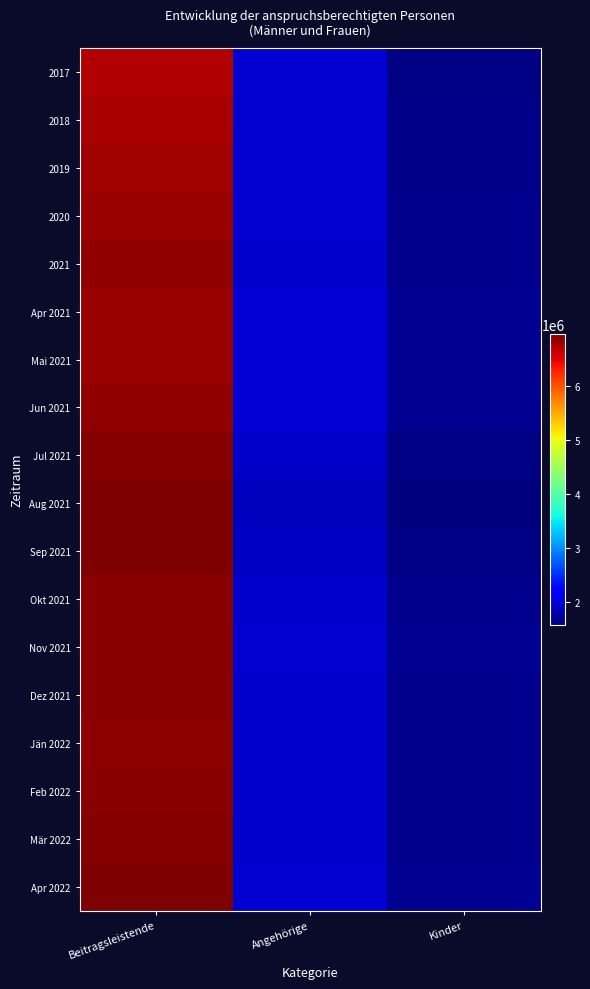

Rank the series by their maximum value, from highest to lowest.

Aug 2021, Apr 2022, Sep 2021, Jul 2021, Mär 2022, Okt 2021, Feb 2022, Dez 2021, Nov 2021, Jän 2022, 2021, Jun 2021, Mai 2021, 2020, Apr 2021, 2019, 2018, 2017